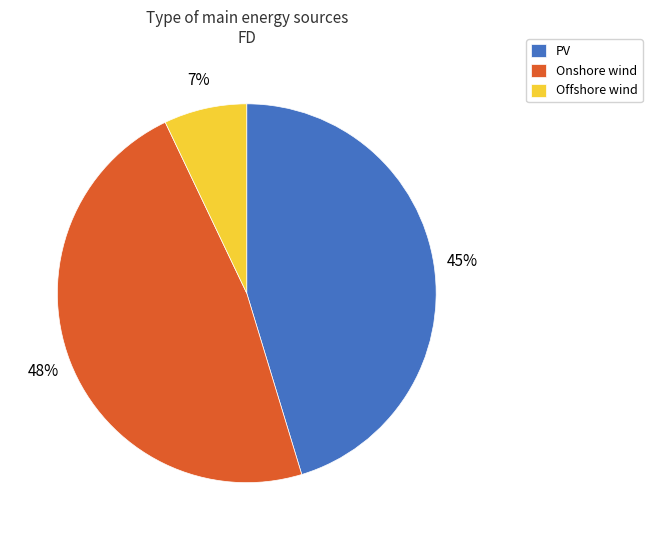

Is the sum of Offshore wind and Onshore wind greater than half?

Yes